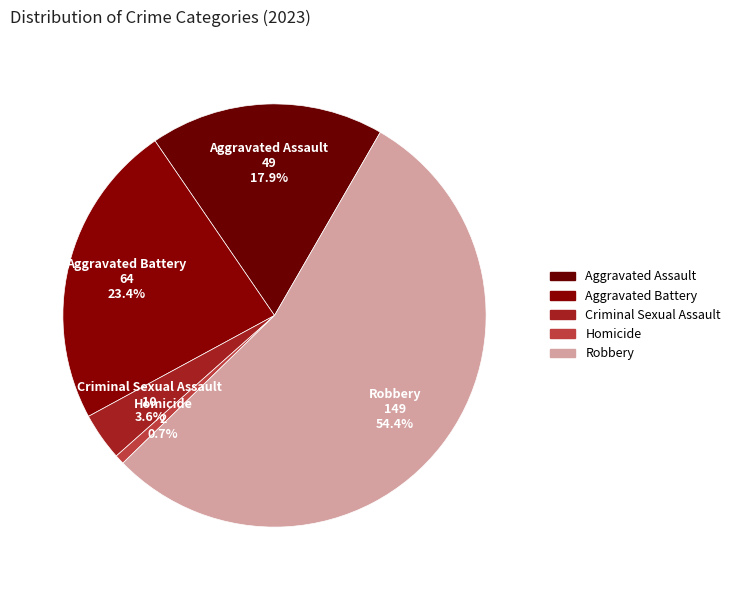

How many slices are in this pie chart?

5